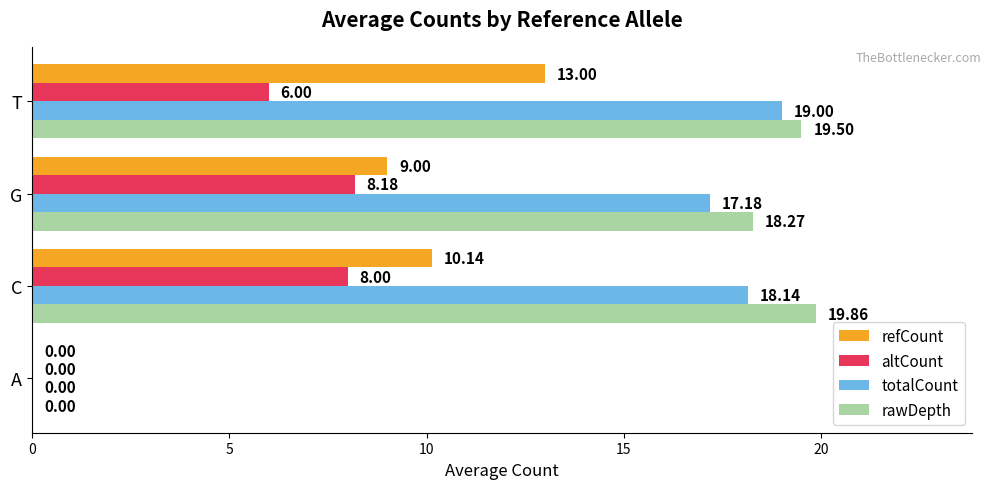

Where is altCount nearest to the value 4?

T